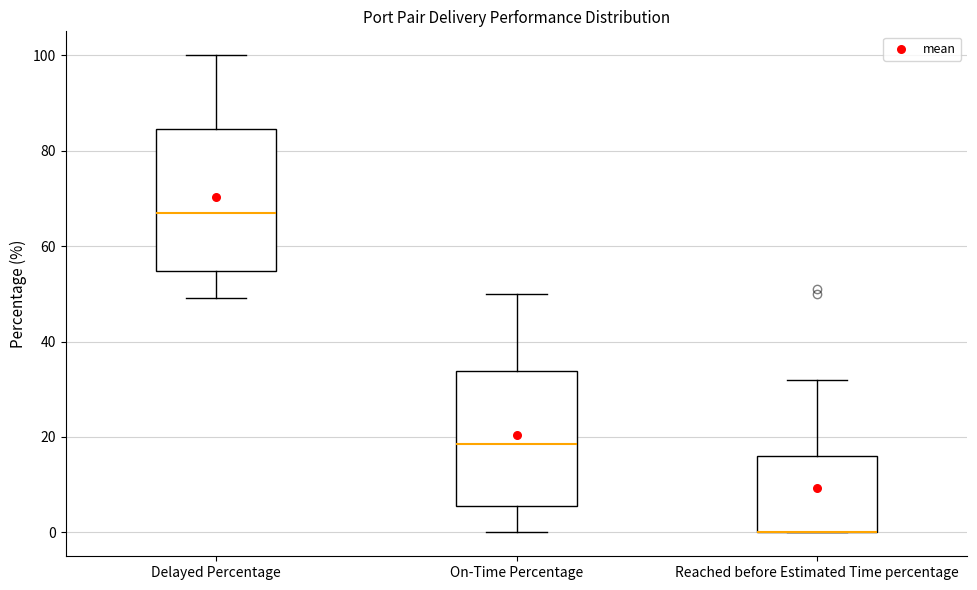

Where is the upper edge of the box for Delayed Percentage on the y-axis? The values are not printed on the chart, so give them approximately, as read against the axis.

84